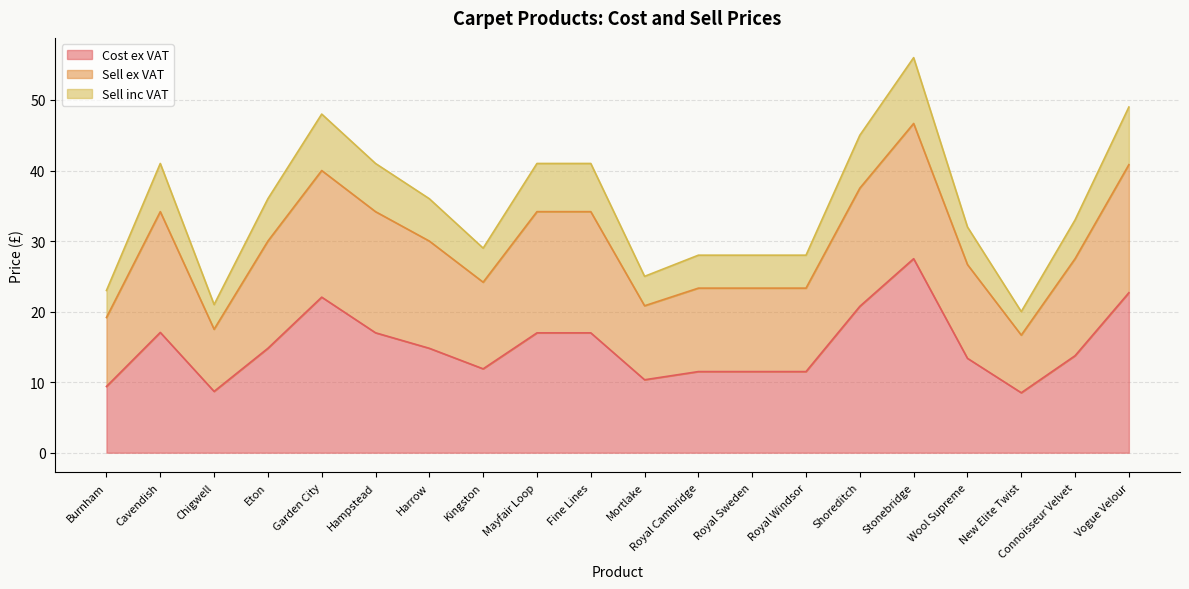

True or false: Cost ex VAT and Sell ex VAT intersect in this chart.

False